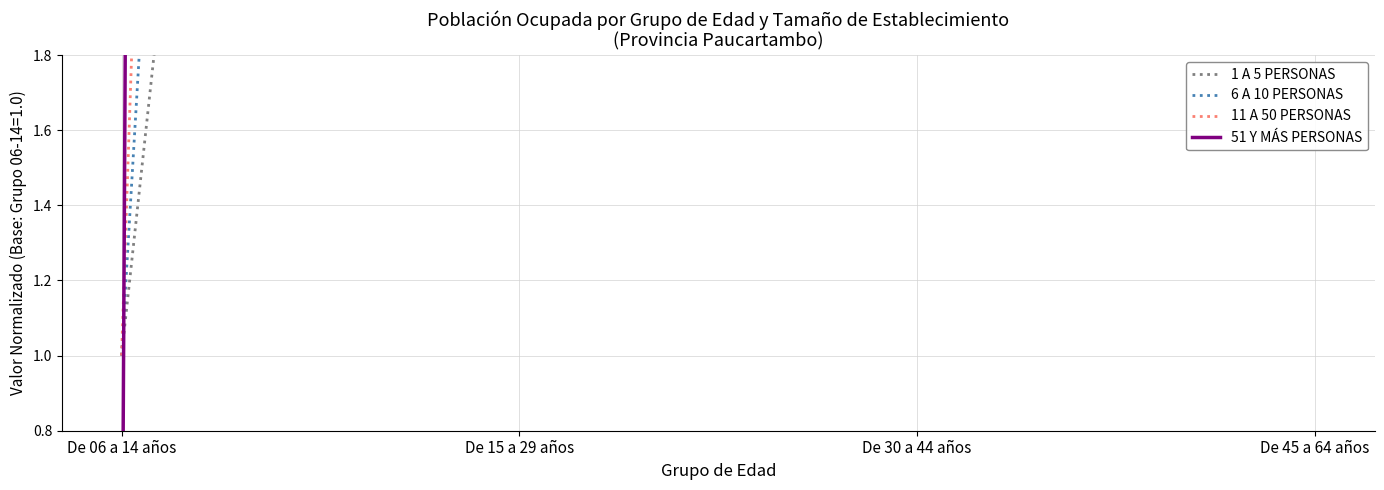

What is the label of the 2nd point from the right?

De 30 a 44 años